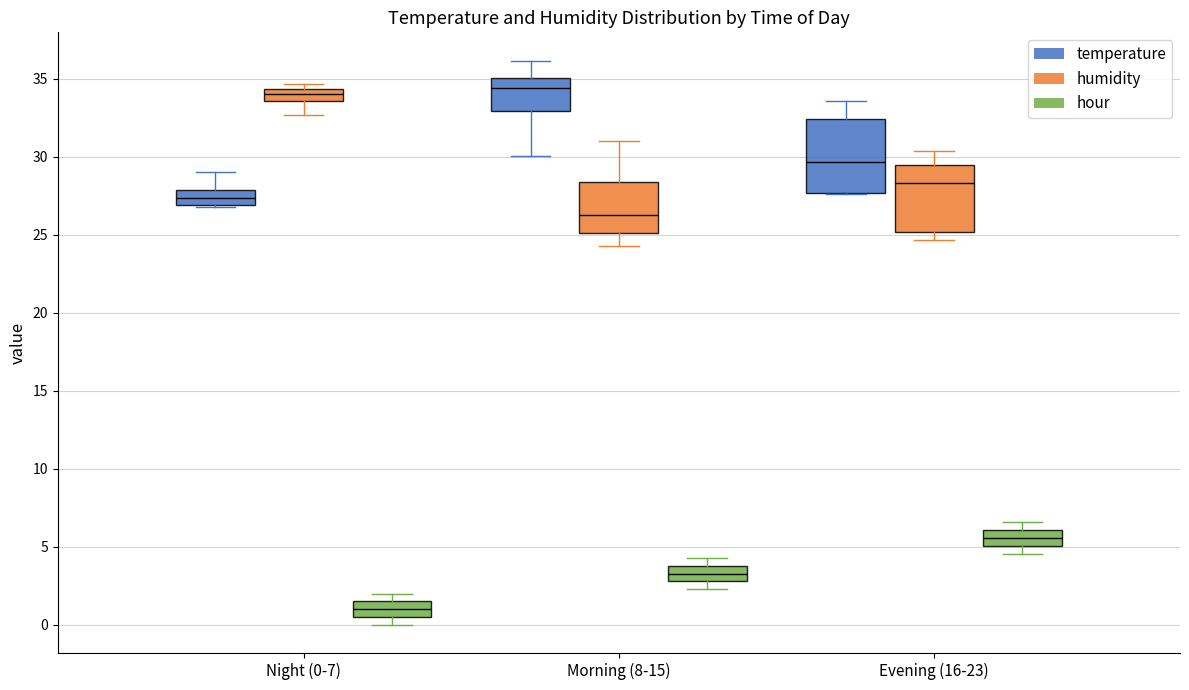

Where does the median line of the box for Night (0-7) (hour) sit on the y-axis? The values are not printed on the chart, so give them approximately, as read against the axis.

1.0